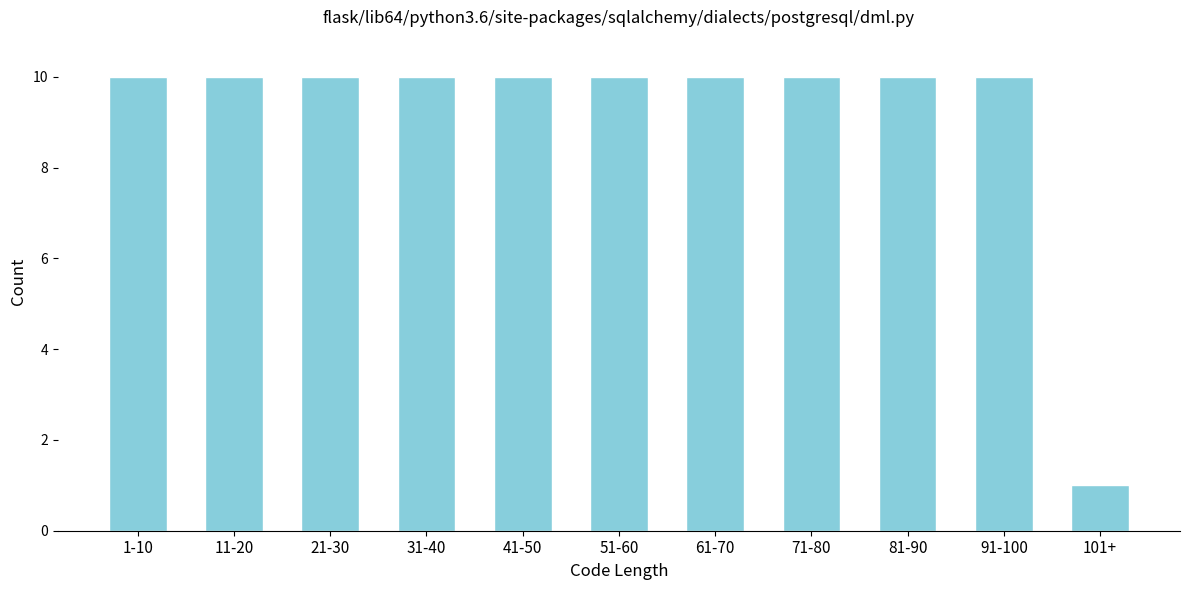

Reading right to left, extract all data points from this chart.

1	10	10	10	10	10	10	10	10	10	10